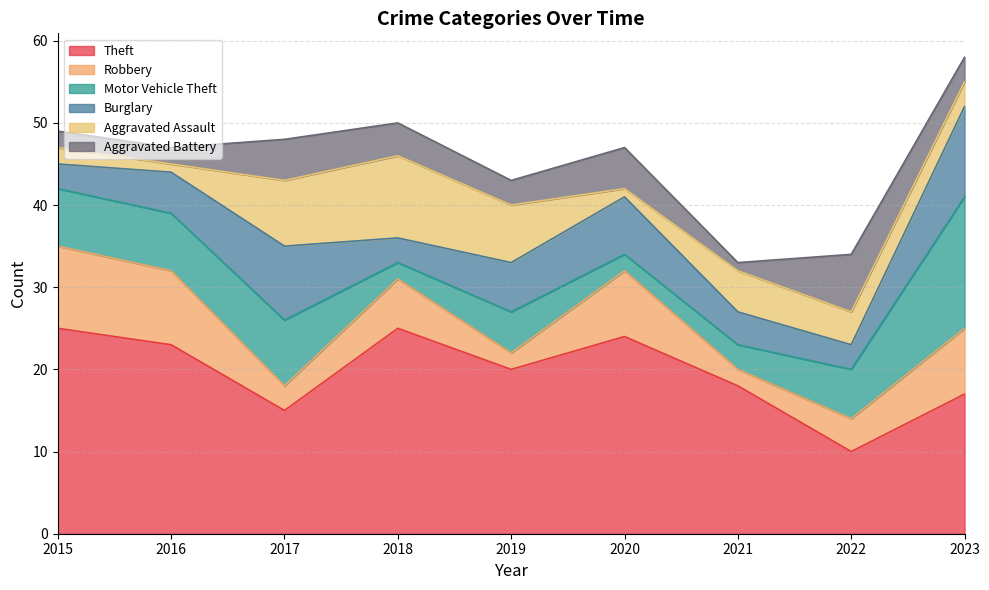

The Motor Vehicle Theft series shows 2 at 2015. True or false?

False